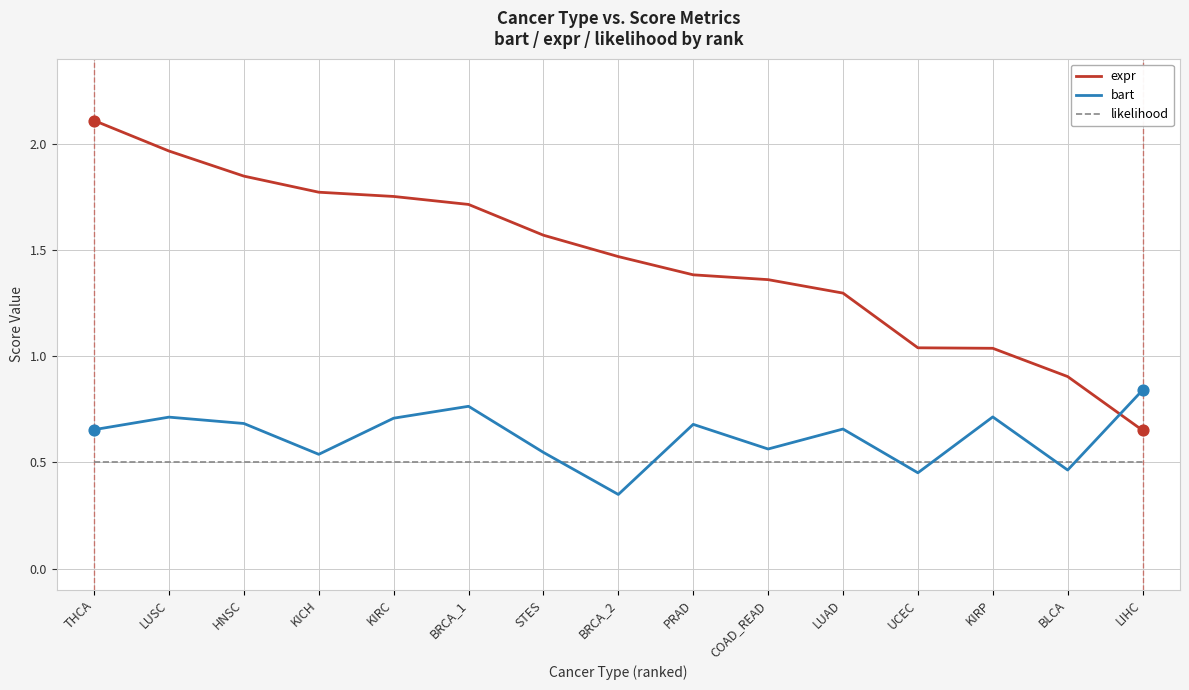

Which series changed the most between THCA and KICH?

expr